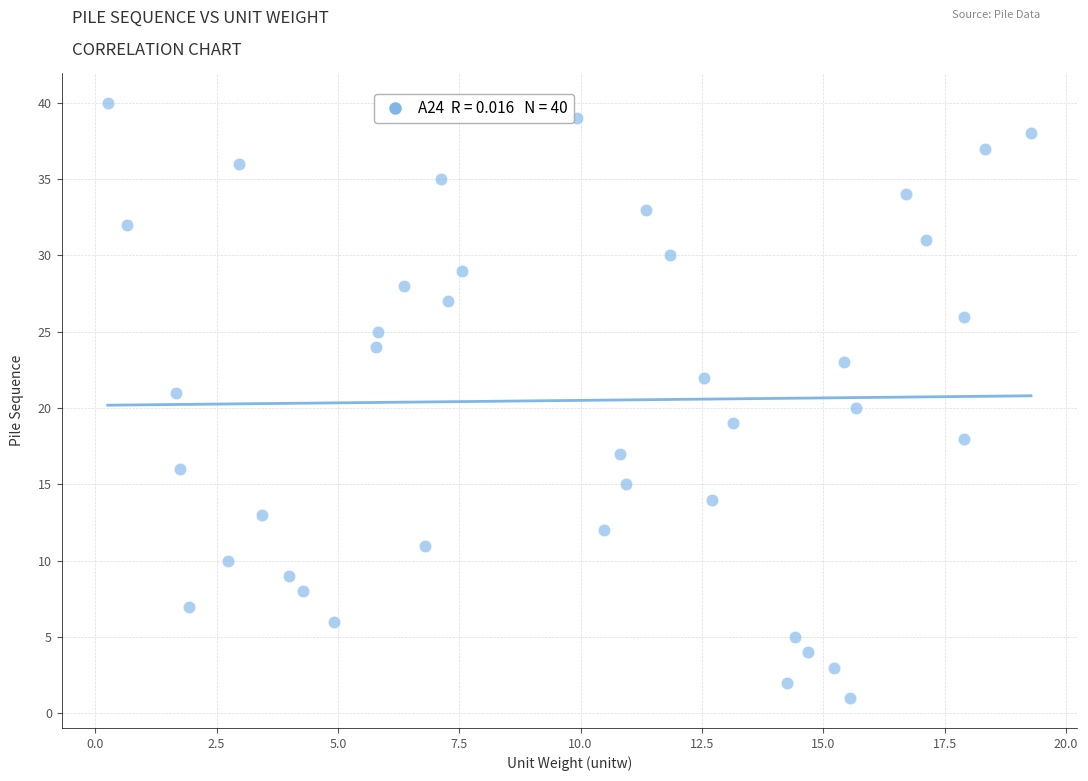

What is the range of Y values (max minus min)?

39